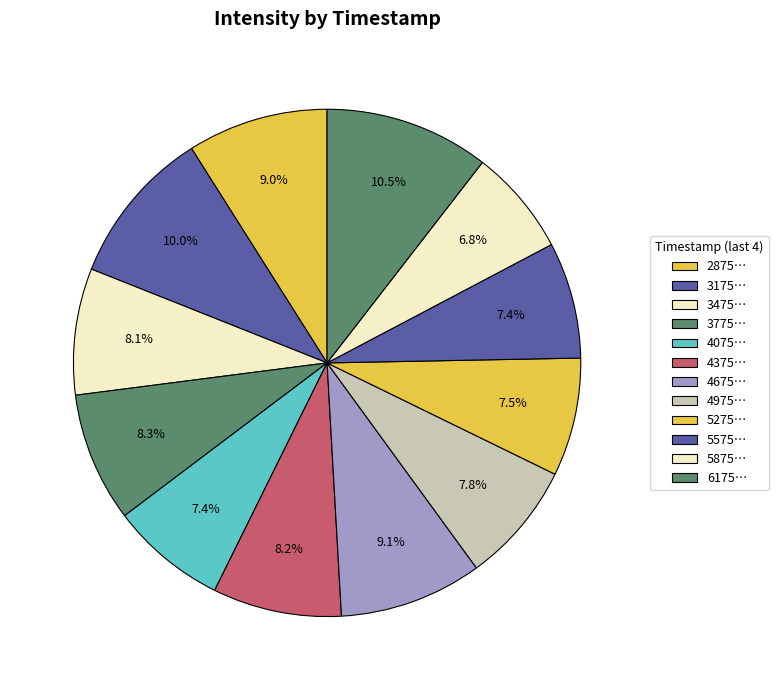

What is the largest slice in the pie chart?

1689296175